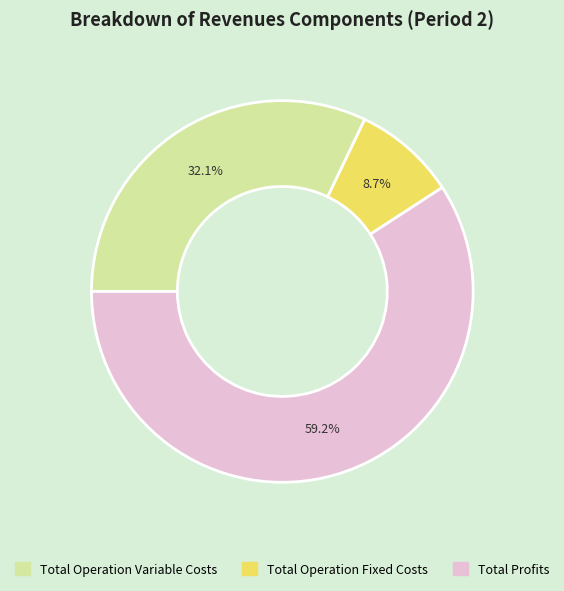

Between Total Operation Fixed Costs and Total Operation Variable Costs, which is larger?

Total Operation Variable Costs